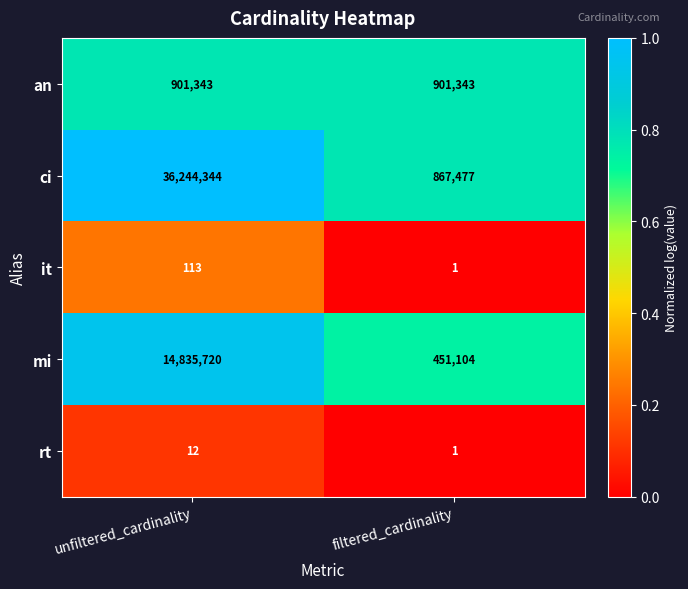

Reading left to right, extract all data points from this chart.

an: unfiltered_cardinality=901343	filtered_cardinality=901343
ci: unfiltered_cardinality=36244344	filtered_cardinality=867477
it: unfiltered_cardinality=113	filtered_cardinality=1
mi: unfiltered_cardinality=14835720	filtered_cardinality=451104
rt: unfiltered_cardinality=12	filtered_cardinality=1